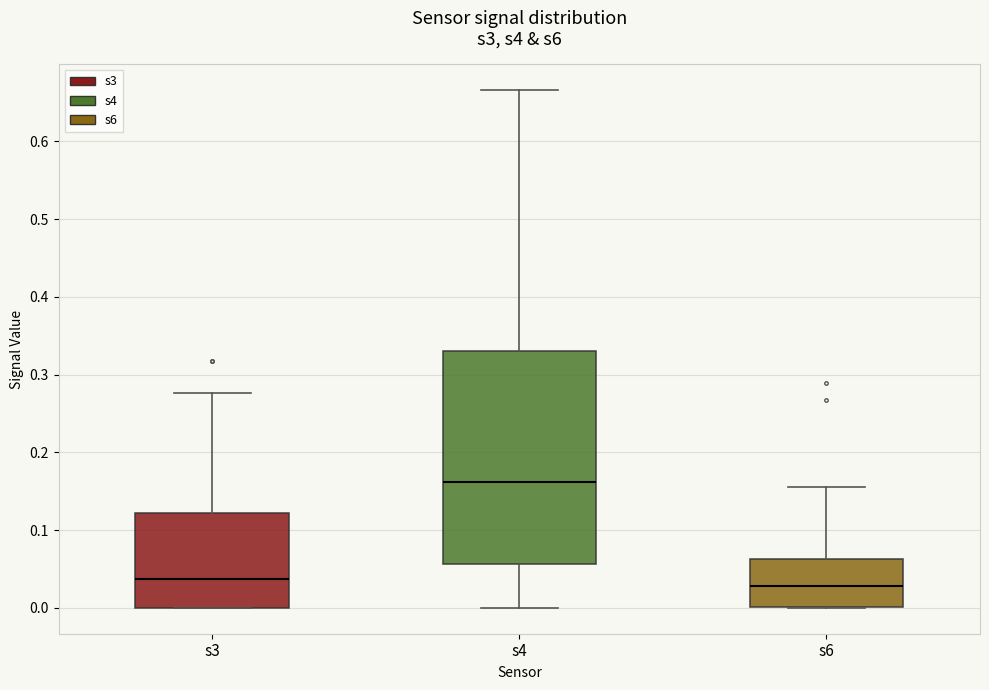

Reading left to right, read every box against the y-axis: the position of its median line, the range the box covers, and the ends of its whiskers. The values are not printed on the chart, so give them approximately, as read against the axis.

s3: median 0.04, box 0.00 to 0.12, whiskers 0.00 to 0.28
s4: median 0.16, box 0.06 to 0.33, whiskers 0.00 to 0.67
s6: median 0.03, box 0.00 to 0.06, whiskers 0.00 to 0.16